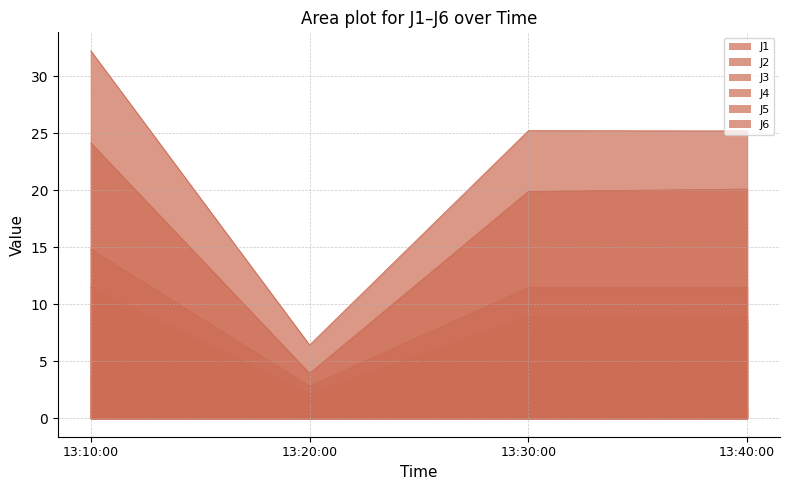

List the series in order of their peak value, lowest first.

J3, J2, J6, J1, J5, J4